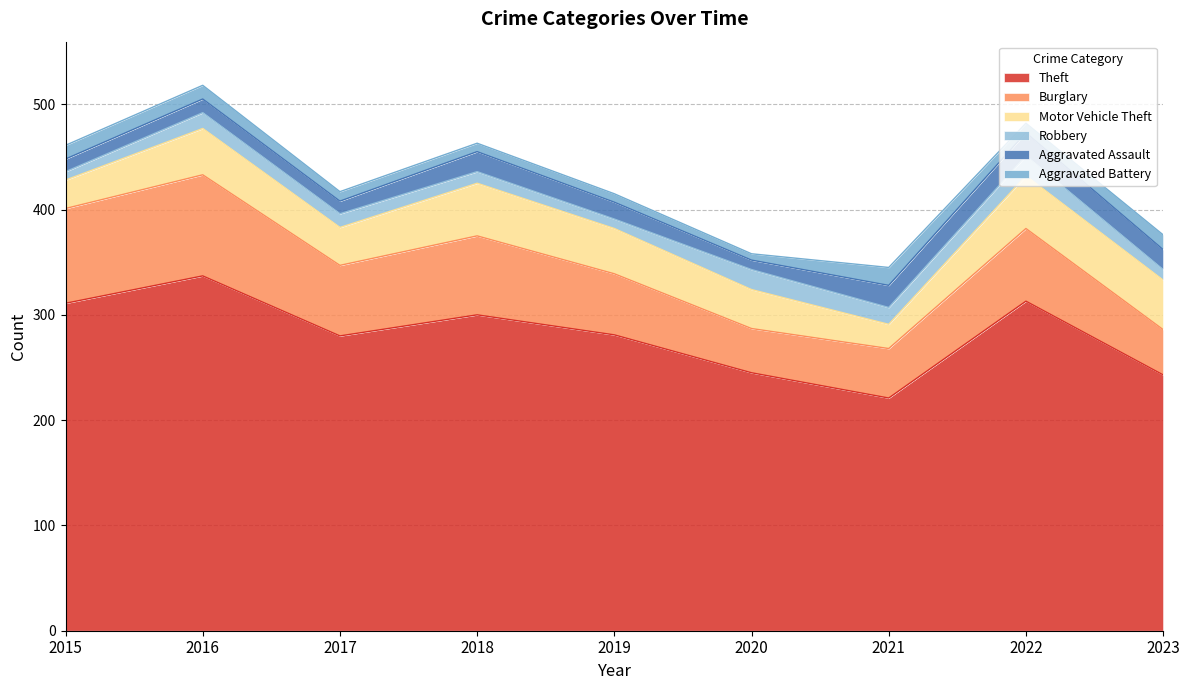

True or false: Motor Vehicle Theft has a value of 64 at 2017.

False